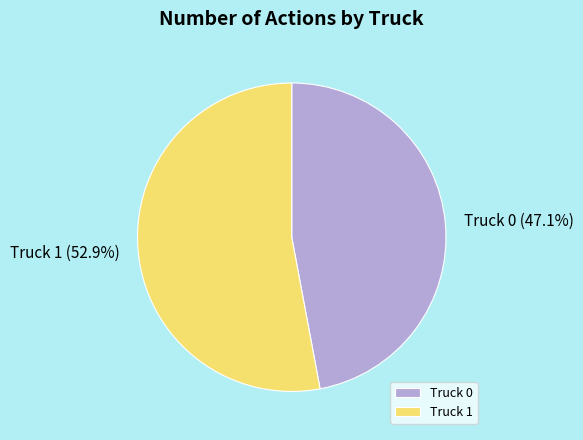

Which slice represents more than half of the pie?

Truck 1